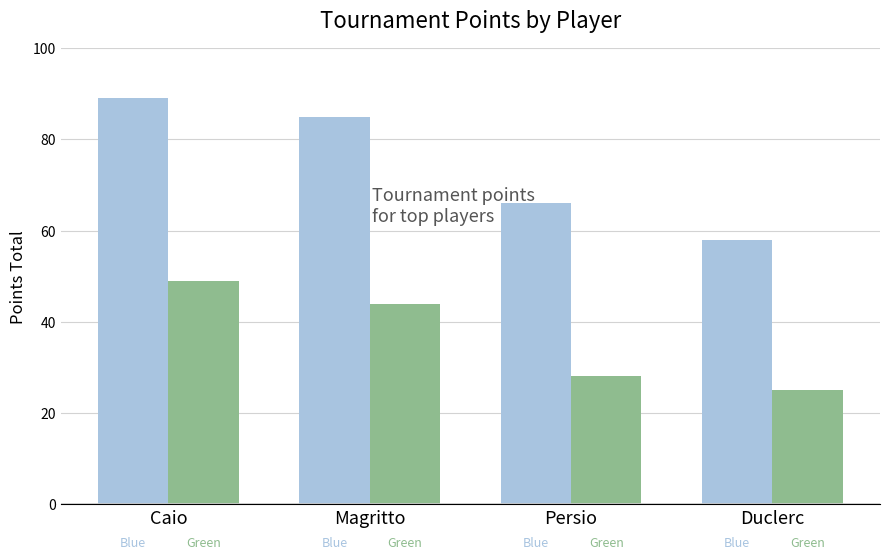

At which category is the sum across all series the highest?

Caio